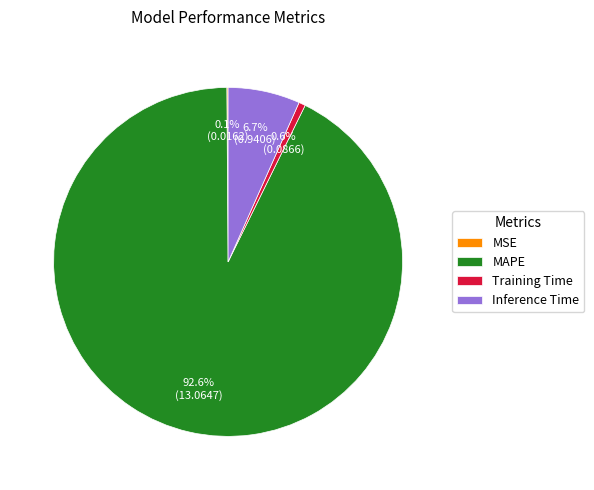

Which has a higher value, Training Time or MAPE?

MAPE